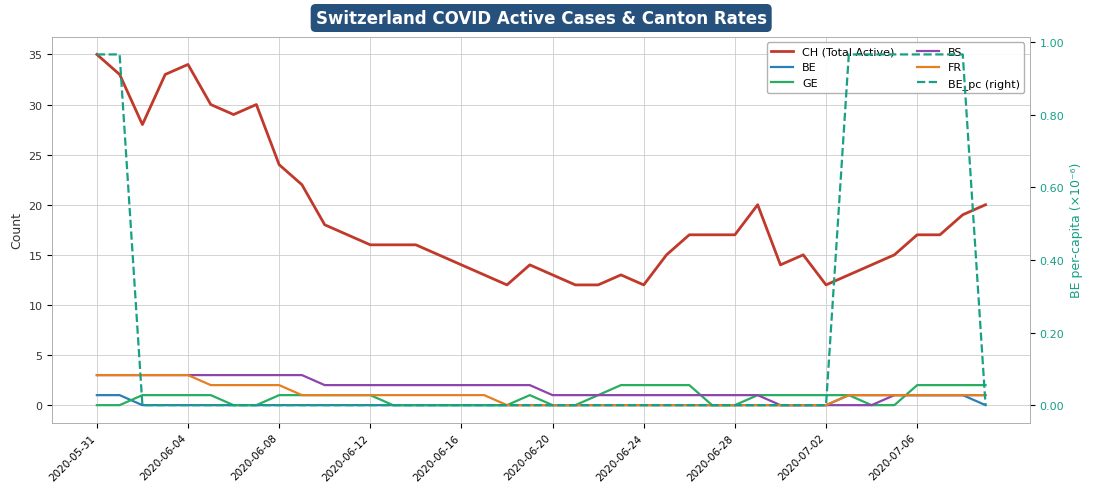

True or false: BE_pc (right) and FR intersect in this chart.

False